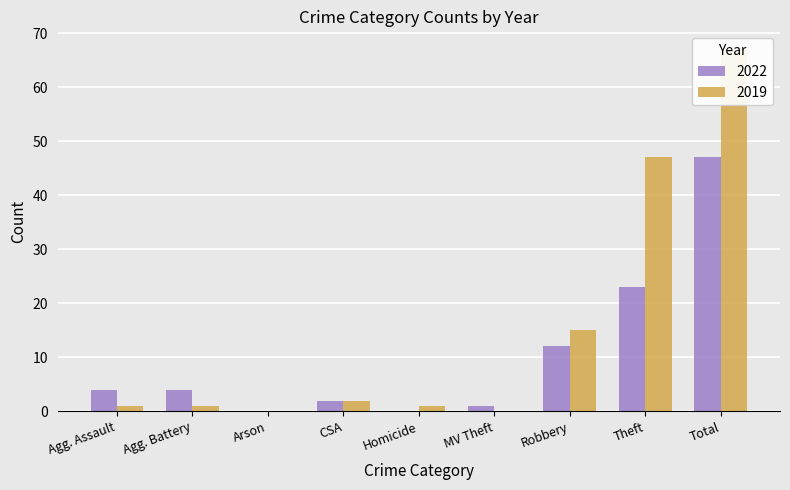

What position from the right is CSA?

6